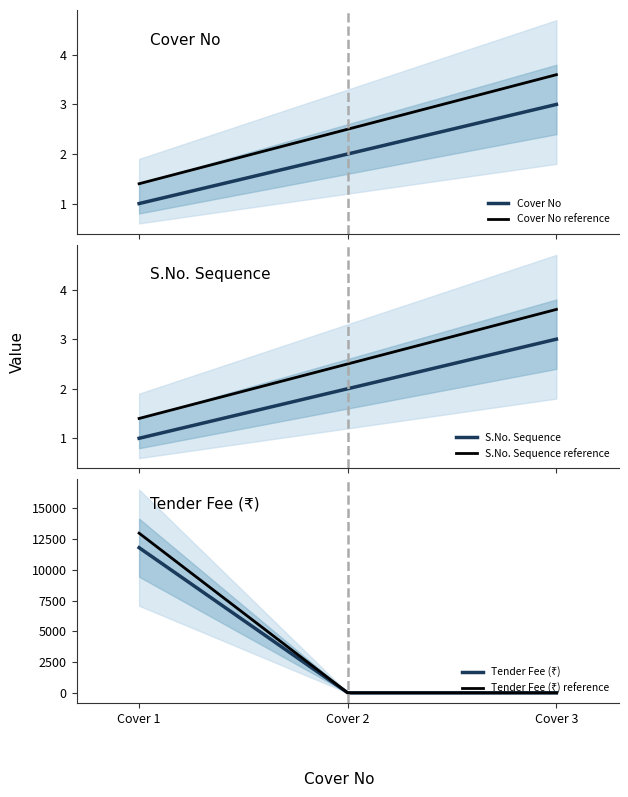

What is the approximate value of Cover No reference at Cover 1?

1.4